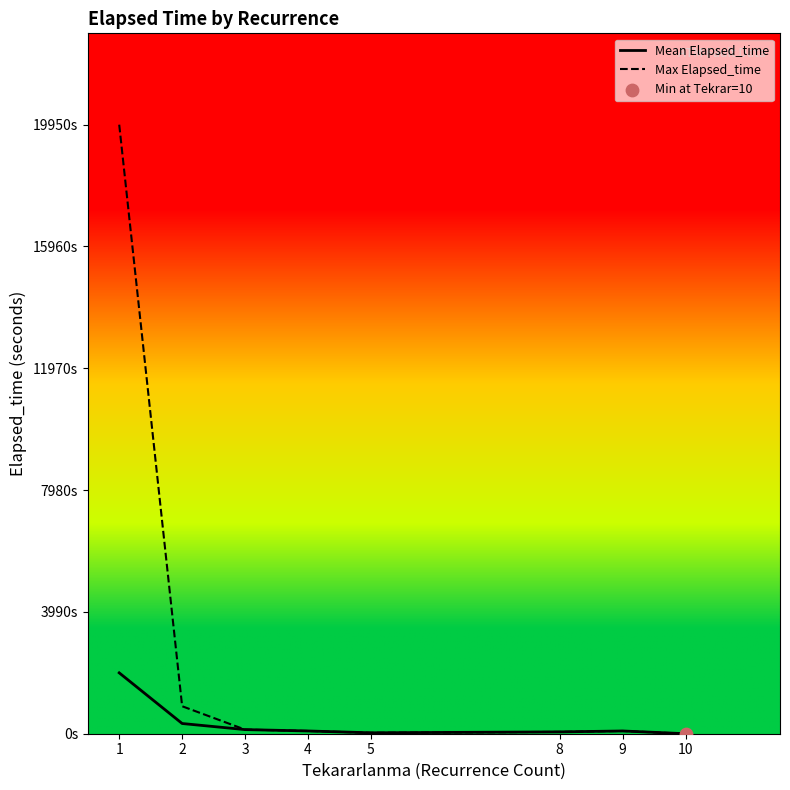

At which category is the sum across all series the highest?

1